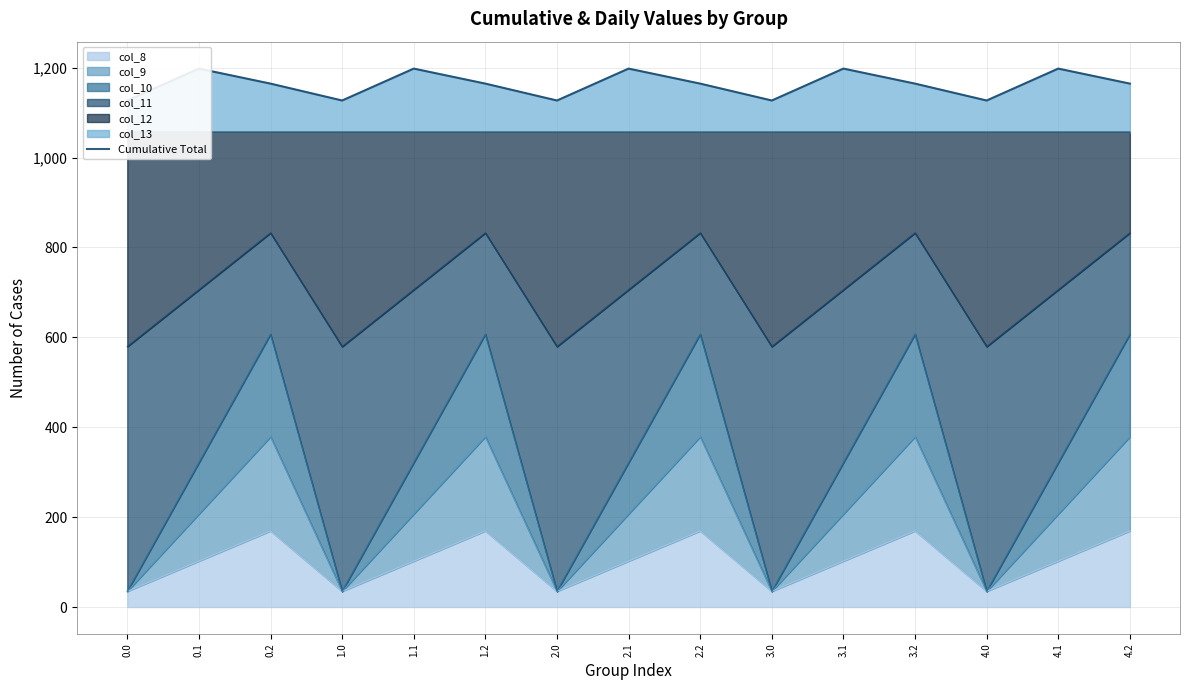

Reading left to right, transcribe all the data shown in this chart.

1126.8	1197.8	1164.4	1126.8	1197.8	1164.4	1126.8	1197.8	1164.4	1126.8	1197.8	1164.4	1126.8	1197.8	1164.4